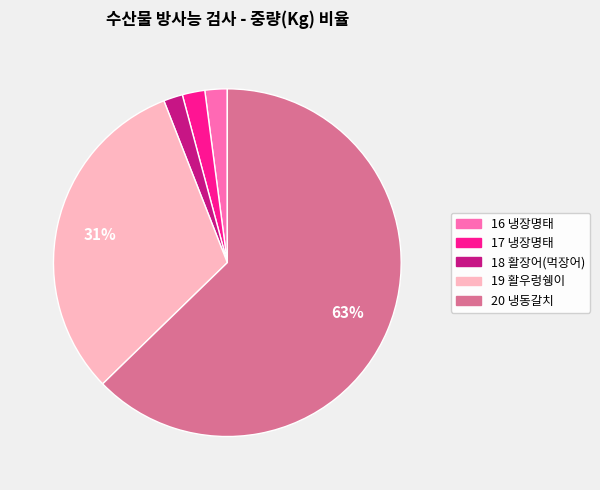

What is the largest slice in the pie chart?

20 냉동갈치